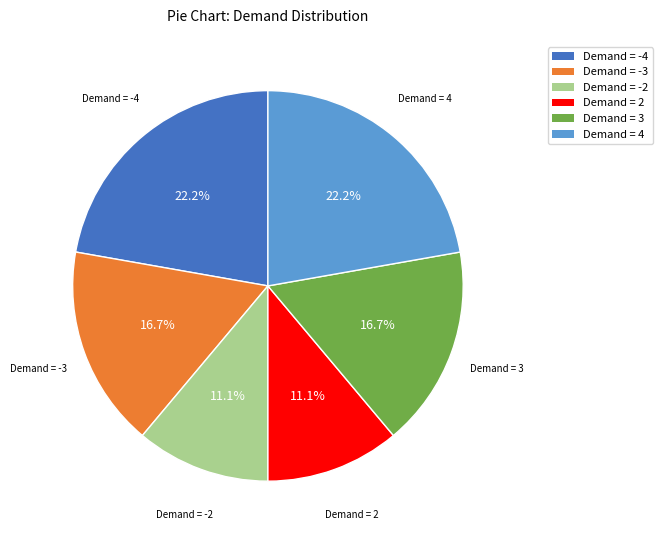

To the nearest percent, what is the difference between the largest and smallest slice percentages?

11%